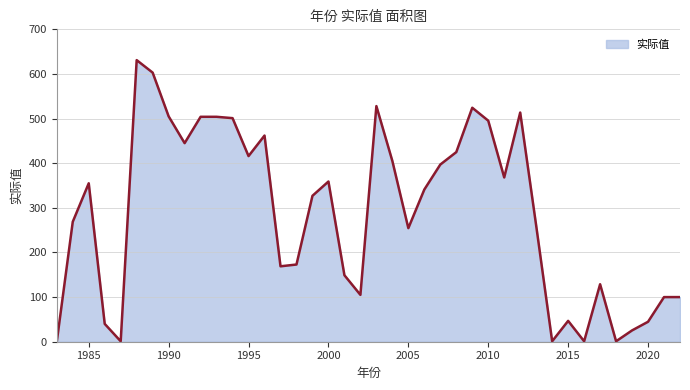

What is the greatest value displayed?

631.0